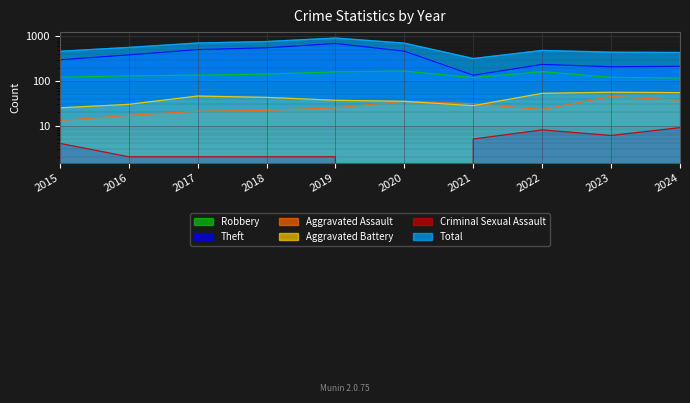

What is the value of the Theft point at the 8th from the left?

236